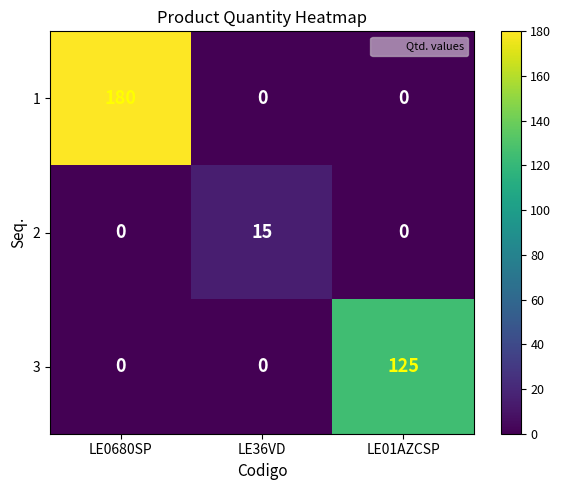

How many data points does each series have?

3